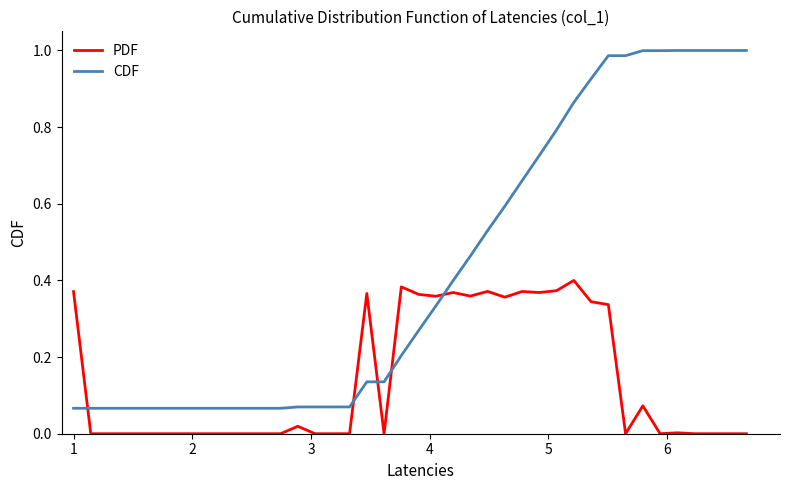

In PDF, how many points are higher than both neighbors (excluding endpoints)?

9